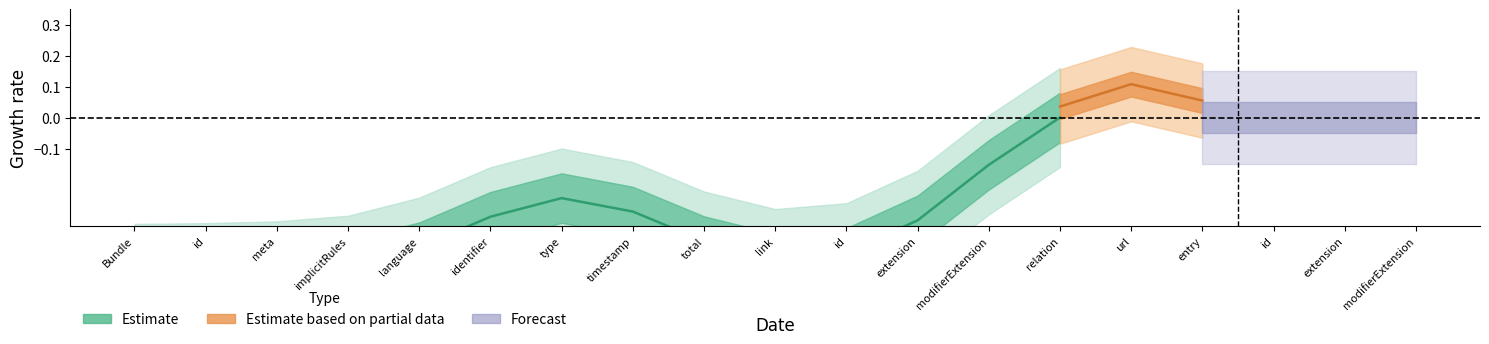

Which label corresponds to the smallest value in the chart?

Bundle